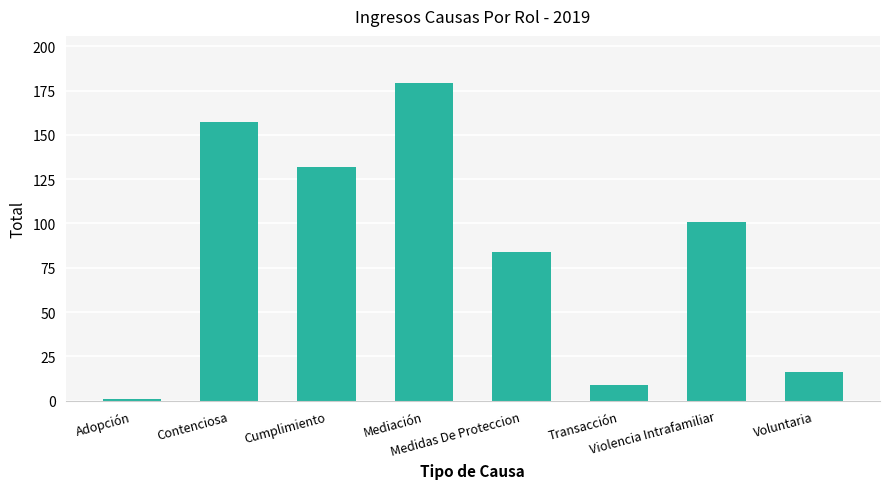

Reading right to left, list all the values displayed in this chart.

Voluntaria=16	Violencia Intrafamiliar=101	Transacción=9	Medidas De Proteccion=84	Mediación=179	Cumplimiento=132	Contenciosa=157	Adopción=1